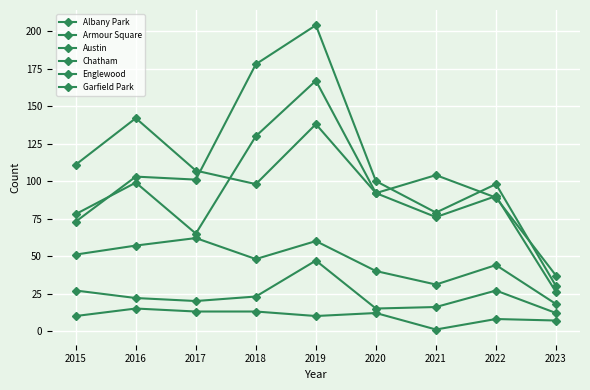

Does the chart have visible grid lines?

Yes